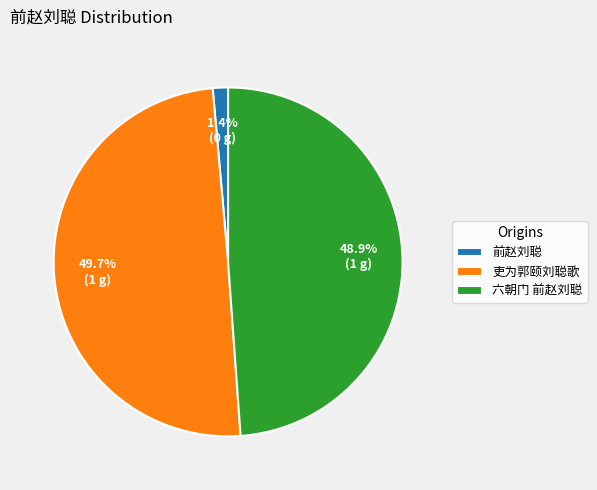

Does 六朝门 前赵刘聪 represent more than half of the total?

No